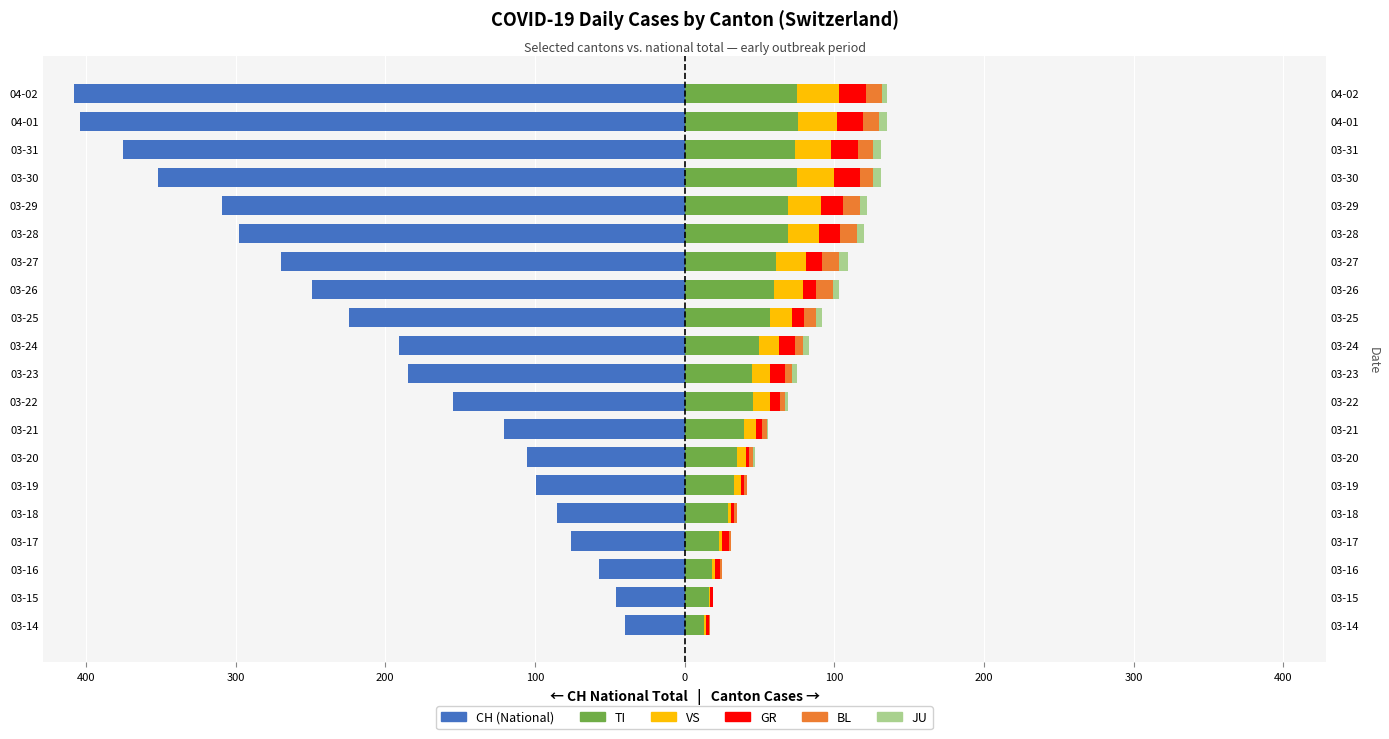

Does the chart contain stacked bars?

No